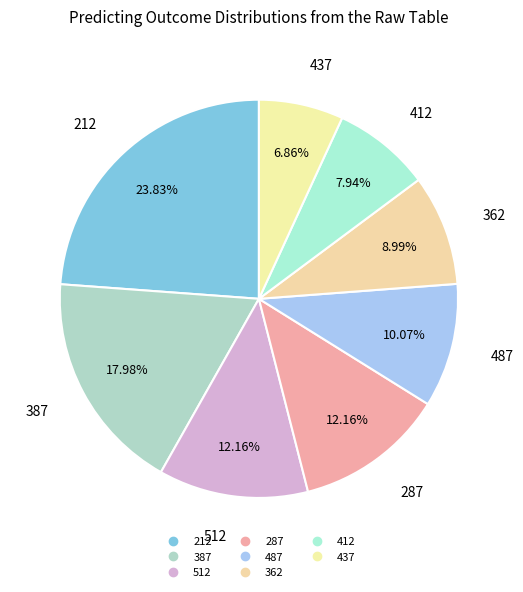

How many segments does this pie chart have?

8